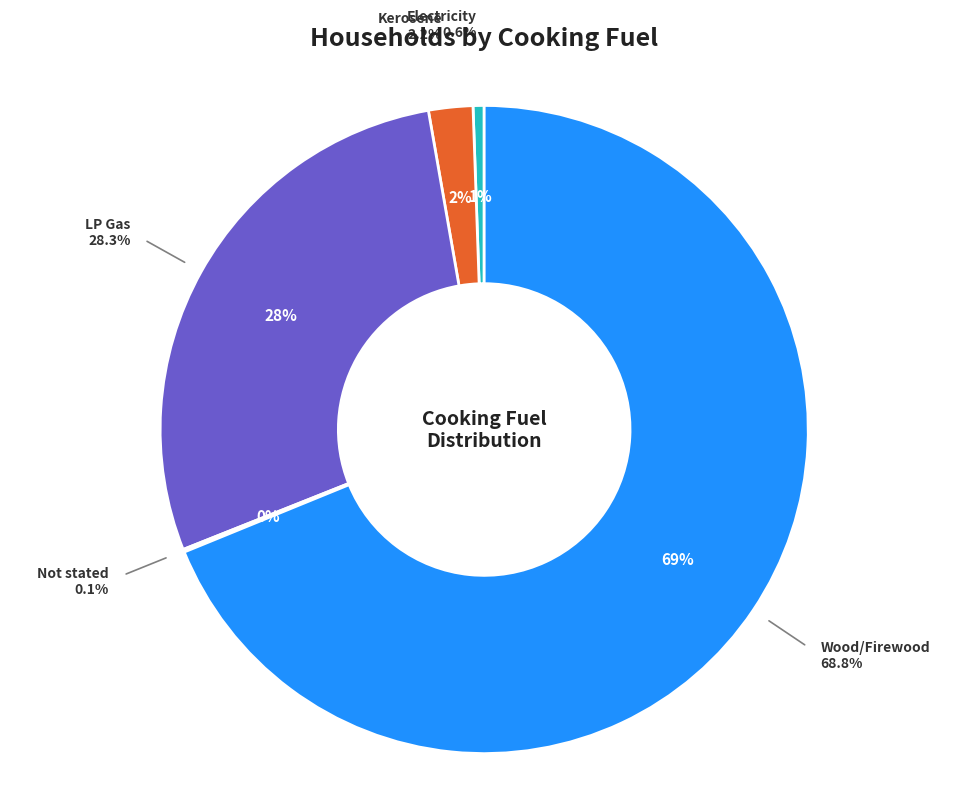

Do Wood/Firewood and LP Gas together represent more than half of the pie?

Yes